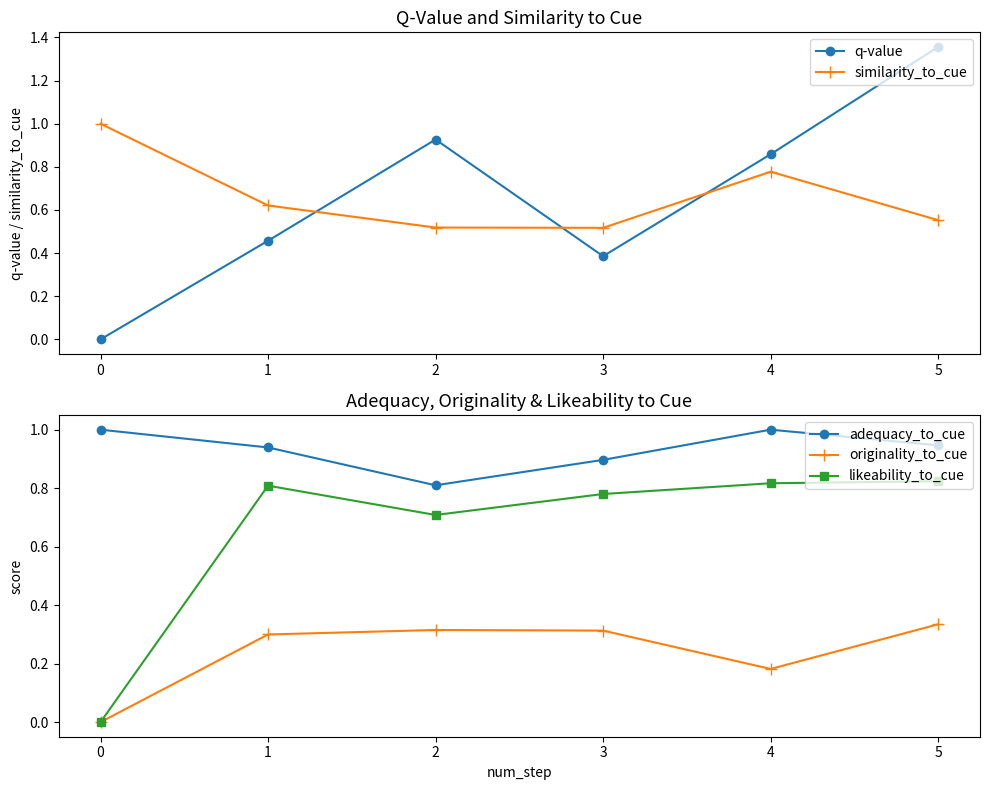

True or false: q-value has a value of 0.9 at 4.

True